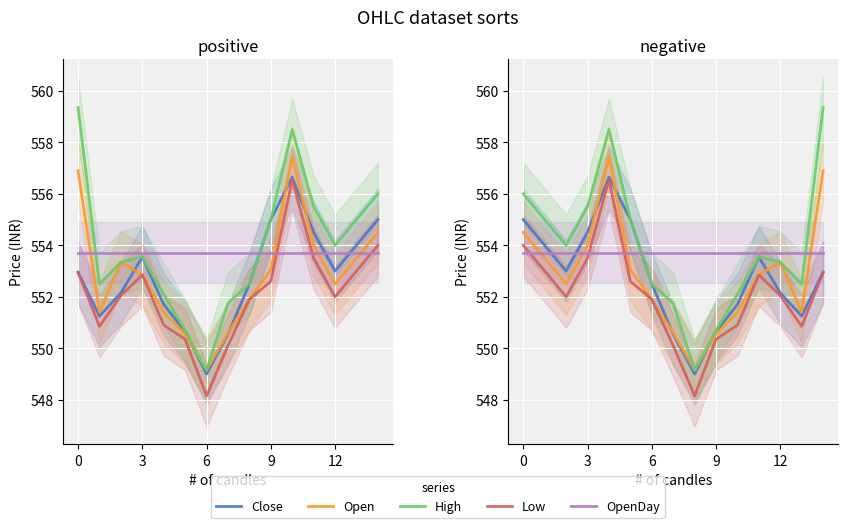

The Low series shows 345.7 at 12. True or false?

False